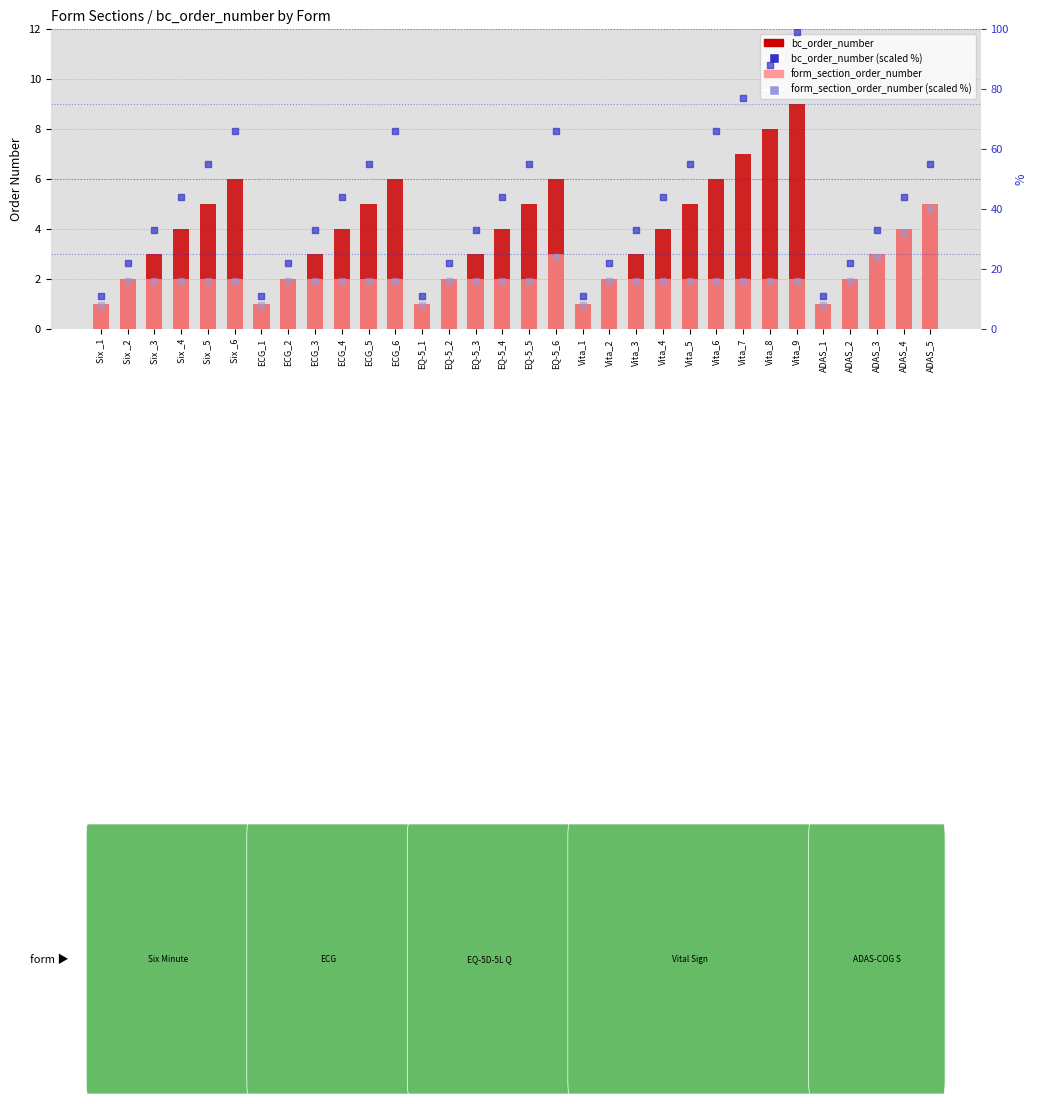

Which series contains the lowest Y value?

bc_order_number